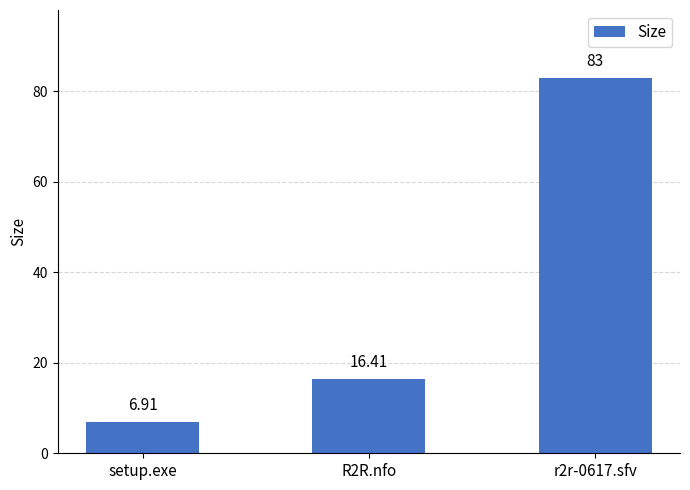

List the labels in order of value, largest first.

r2r-0617.sfv, R2R.nfo, setup.exe